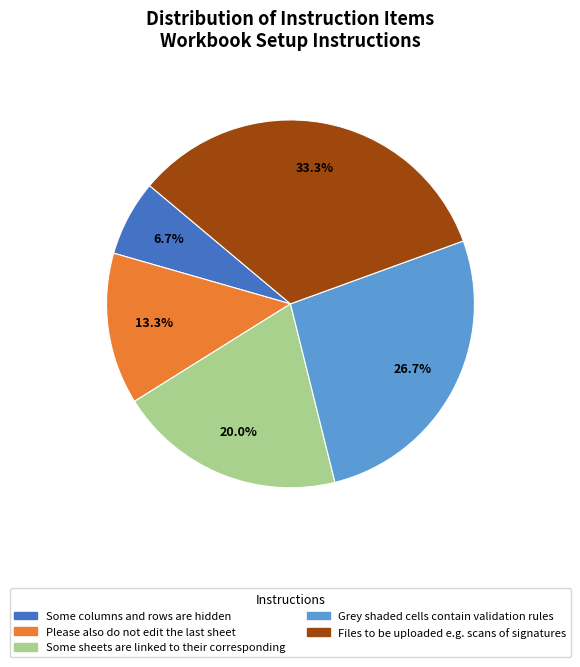

To the nearest percent, what is the difference between the largest and smallest slice percentages?

27%